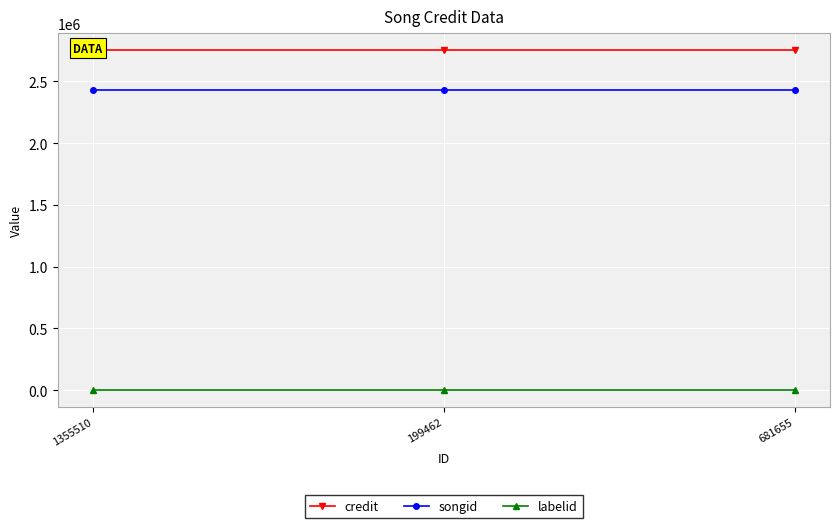

What is the average value of the labelid series?

3777